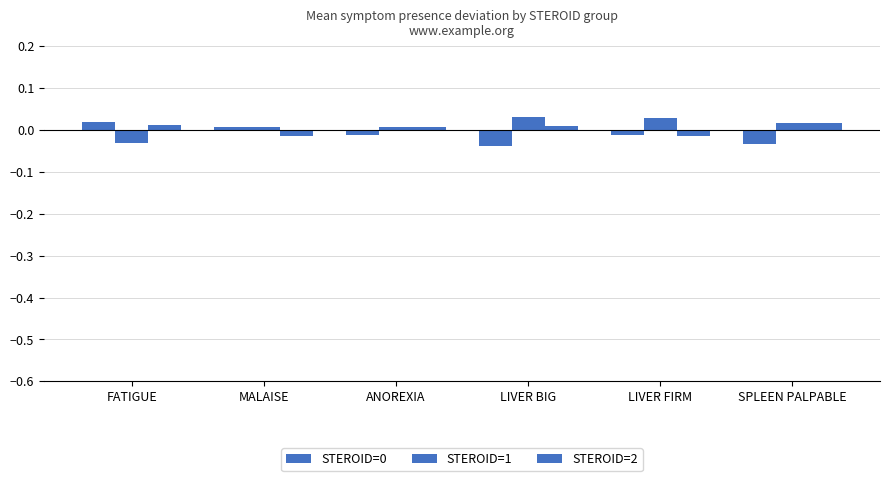

What position from the right is ANOREXIA?

4